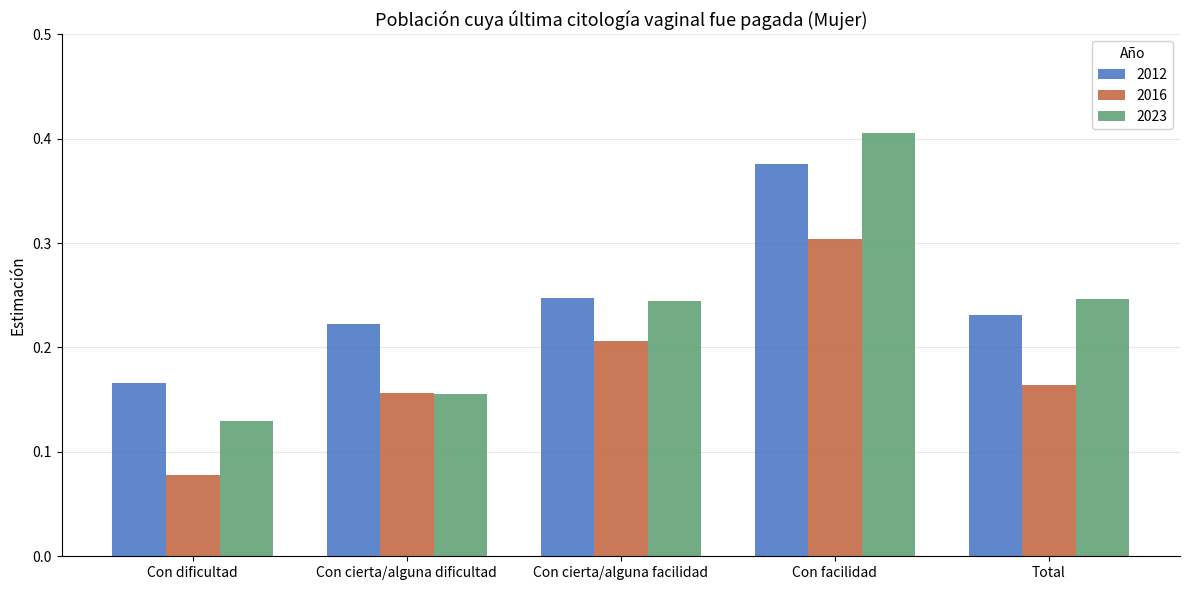

Which series has the widest spread of values?

2023